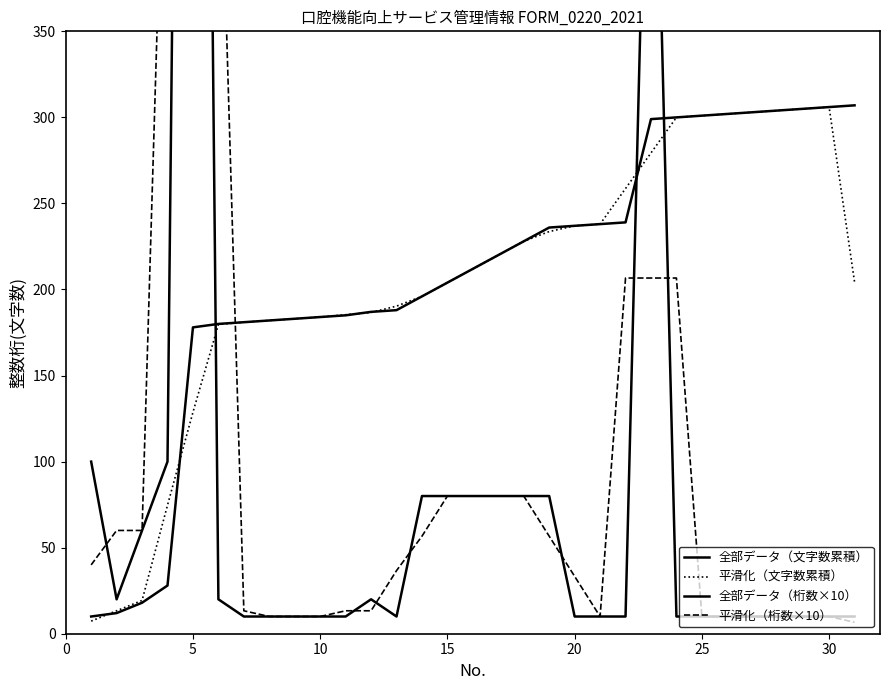

What is the sum of all 平滑化（桁数×10） values?

3033.3